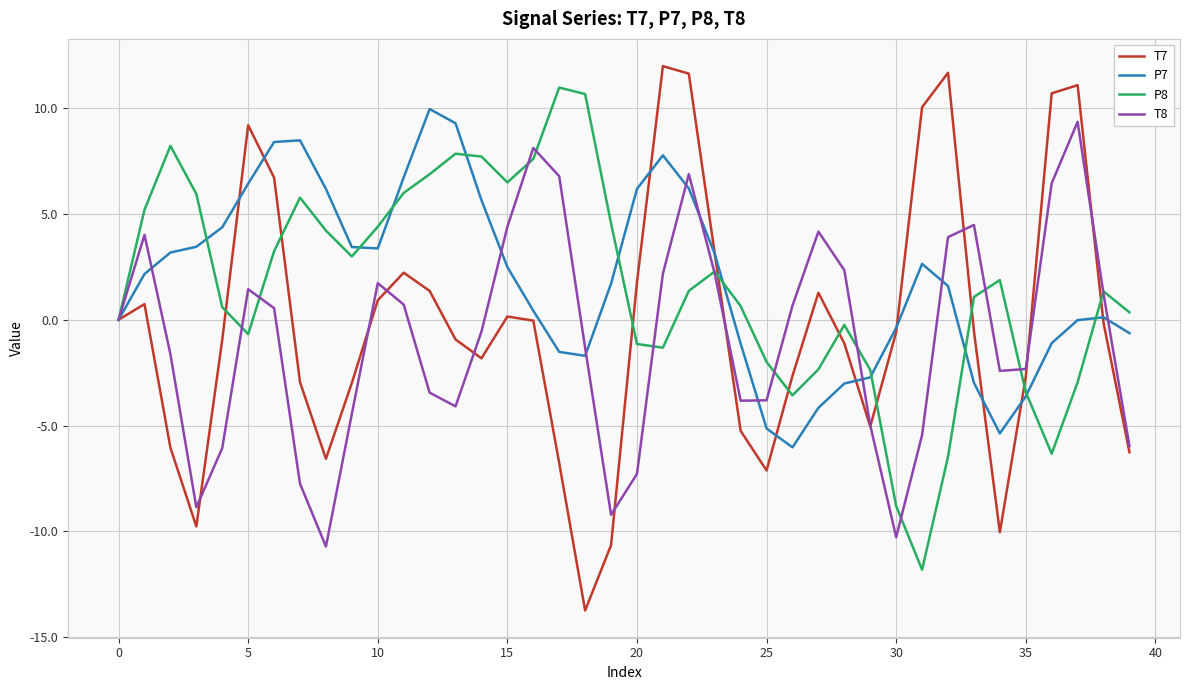

What are all the series names shown in the legend?

T7, P7, P8, T8